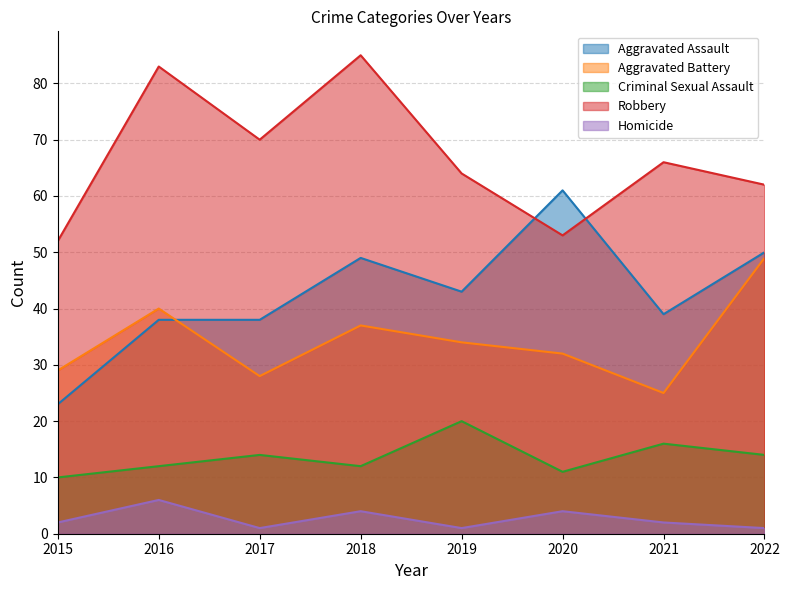

Reading left to right, what are all the values shown in this chart?

Aggravated Assault: 23	38	38	49	43	61	39	50
Aggravated Battery: 29	40	28	37	34	32	25	49
Criminal Sexual Assault: 10	12	14	12	20	11	16	14
Robbery: 52	83	70	85	64	53	66	62
Homicide: 2	6	1	4	1	4	2	1